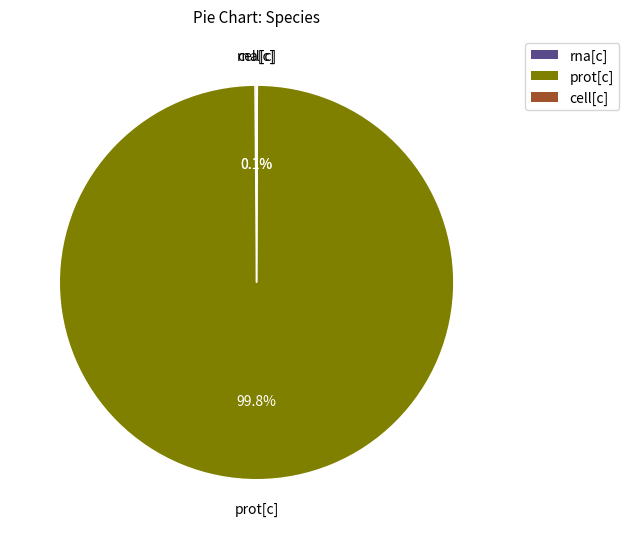

What is the largest slice in the pie chart?

prot[c]